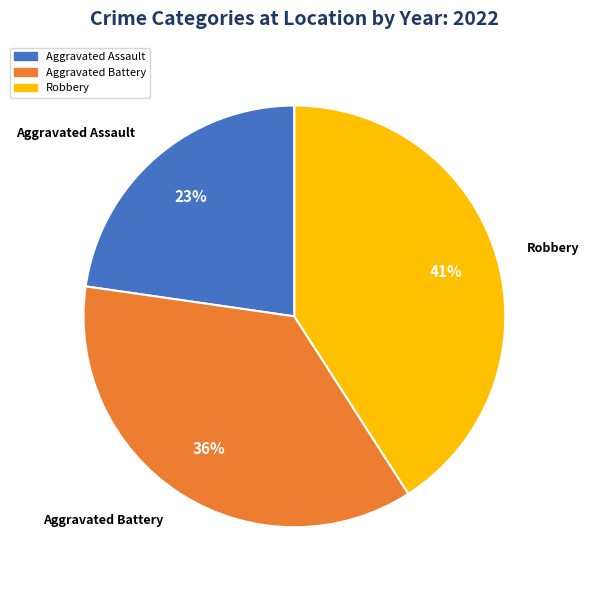

To the nearest percent, what is the difference between the largest and smallest slice percentages?

18%